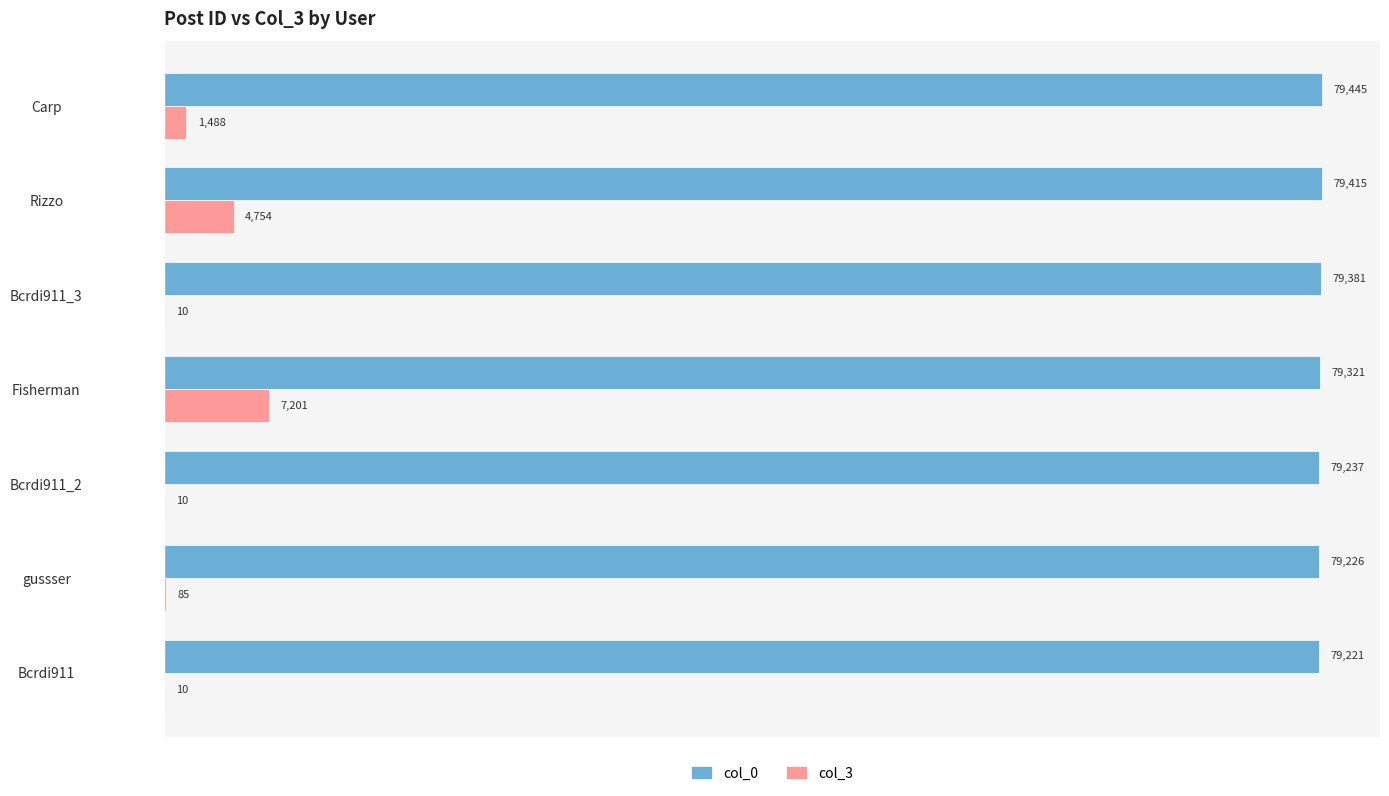

What is the total value across all series at Bcrdi911_3?

79391